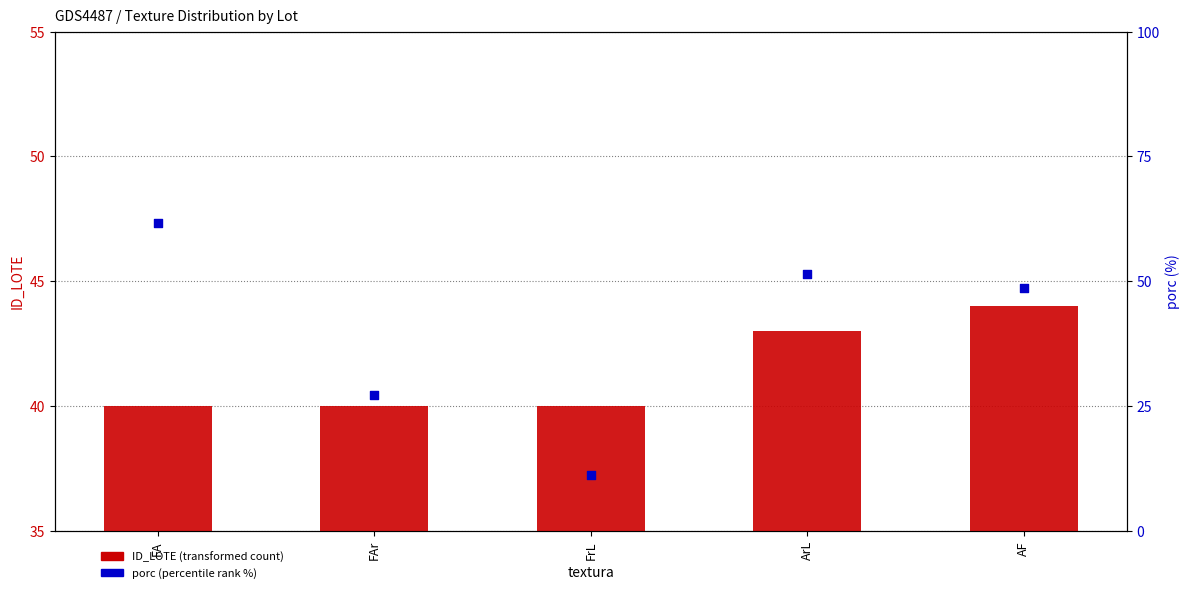

At which category is the sum across all series the highest?

FA